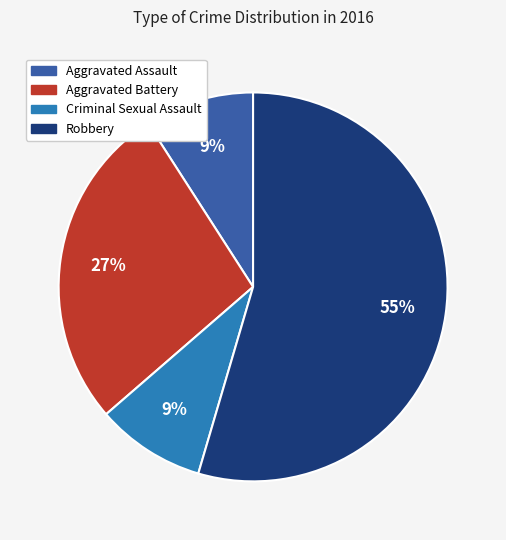

To the nearest percent, what is the average slice percentage?

25%